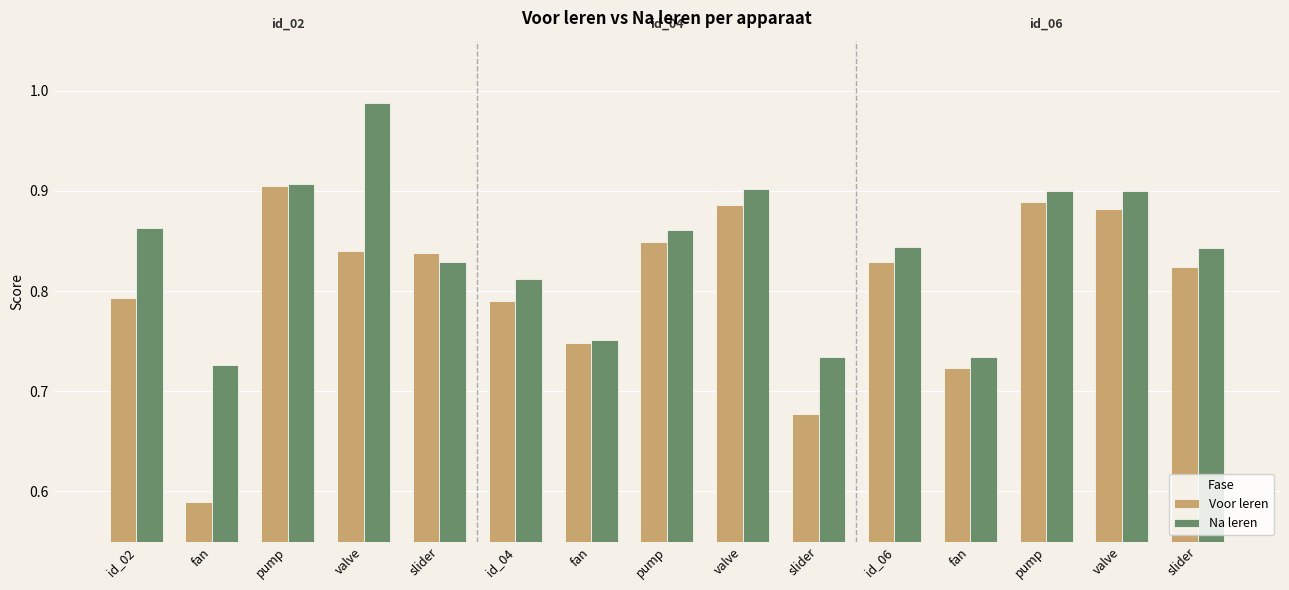

What are all the series names shown in the legend?

Voor leren, Na leren